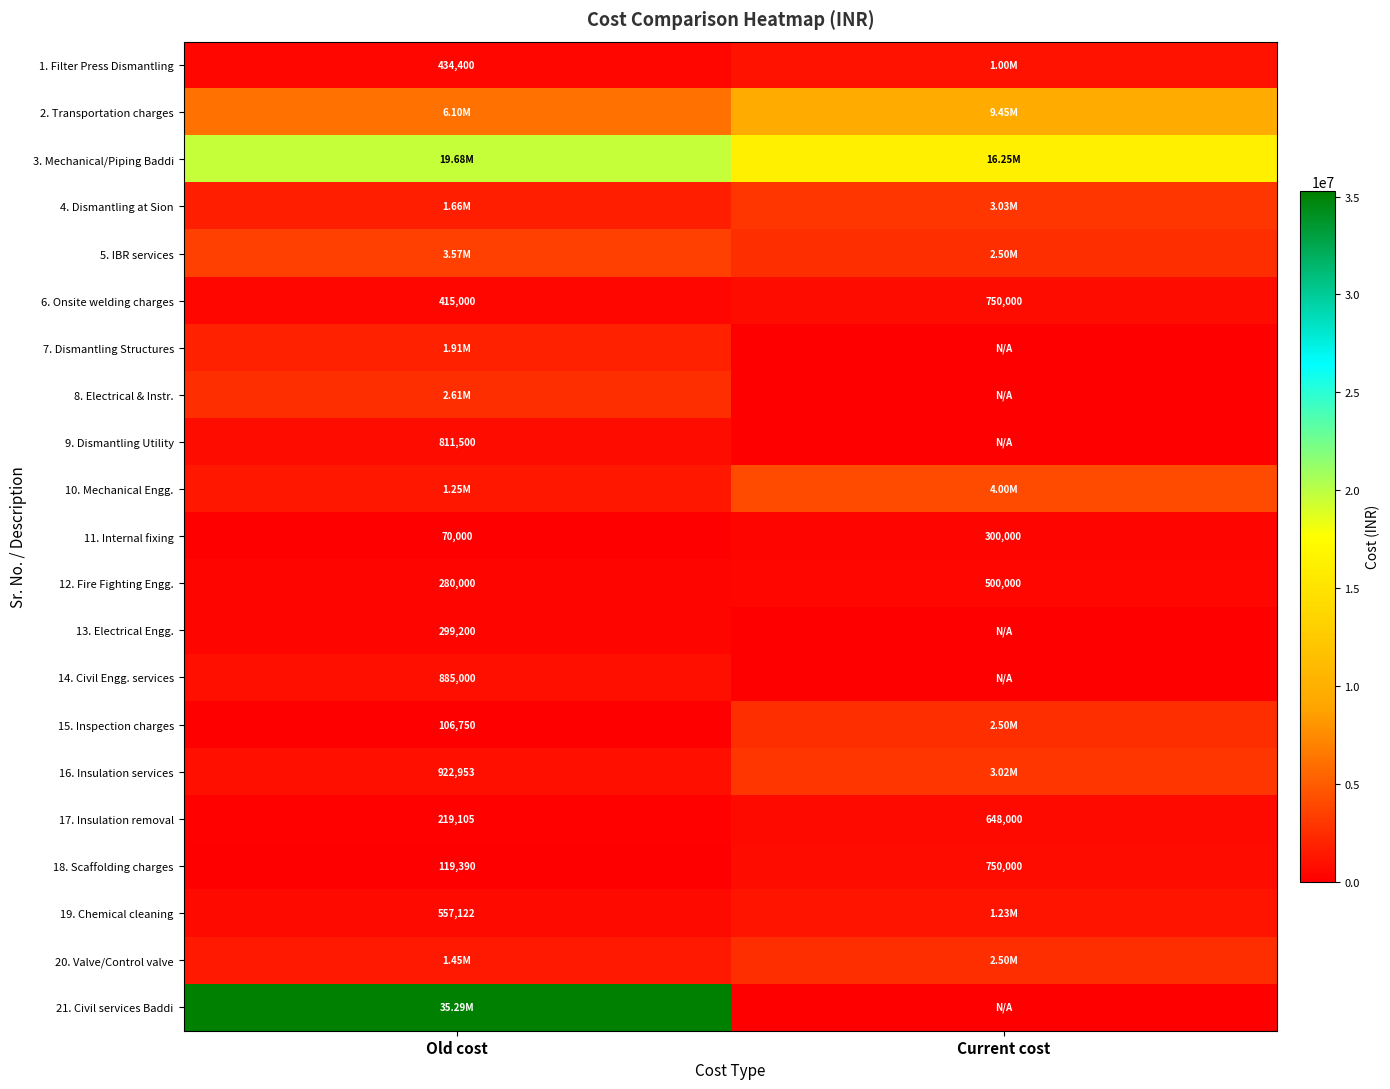

At which label does 12. Fire Fighting Engg. reach its peak?

Current cost